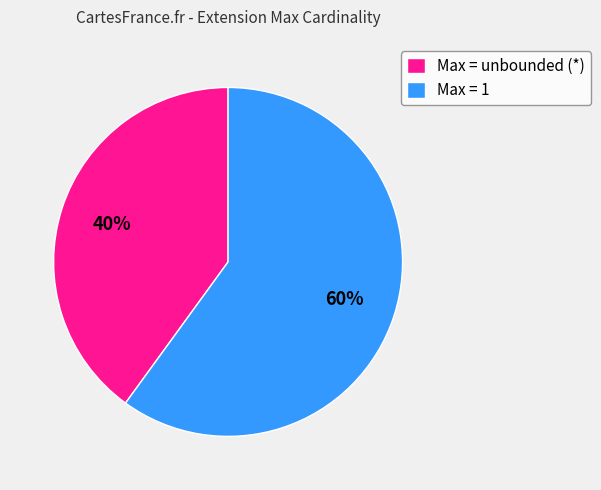

Combined, do Max = unbounded (*) and Max = 1 account for over 50%?

Yes